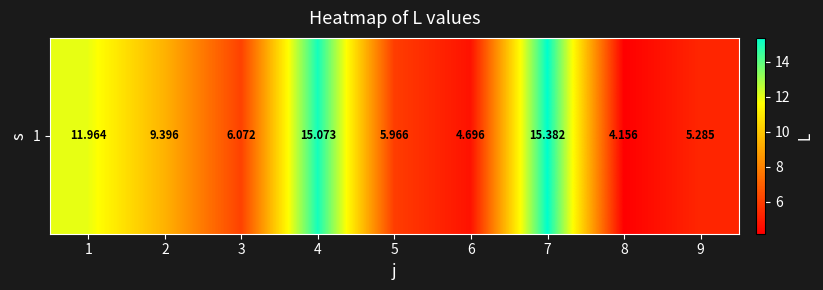

How many data points does each series have?

9